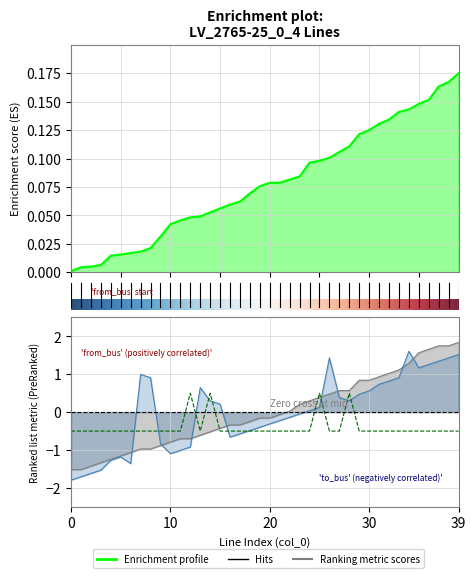

How many values in to_bus are above zero?

21